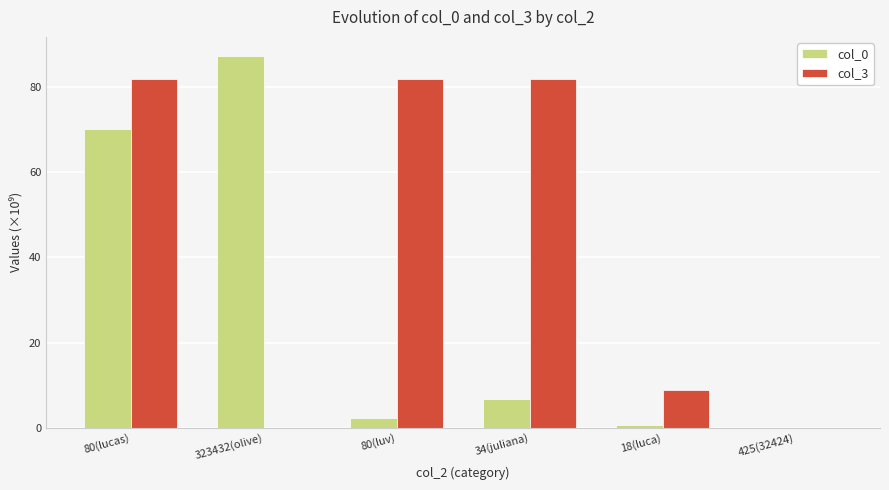

Which series has the largest total across all categories?

col_3